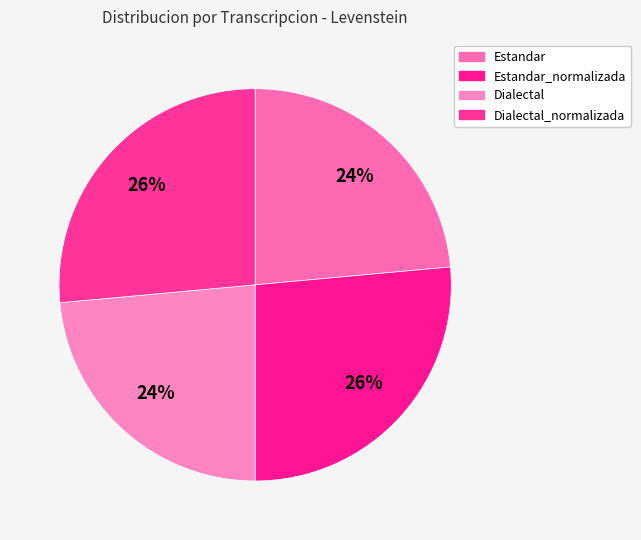

Does Dialectal_normalizada represent more than half of the total?

No